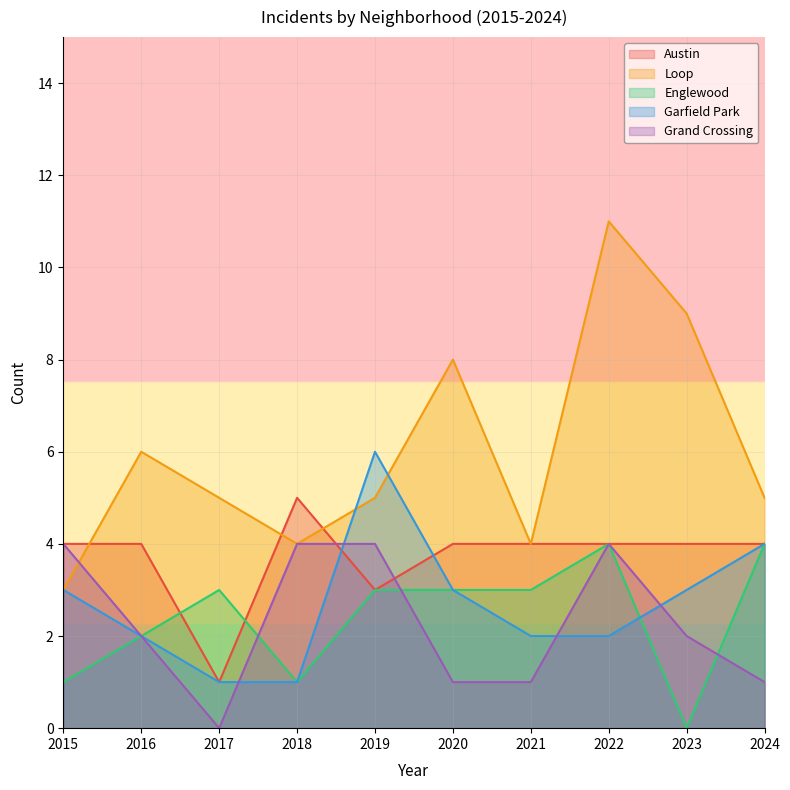

What is the average value of the Austin series?

4